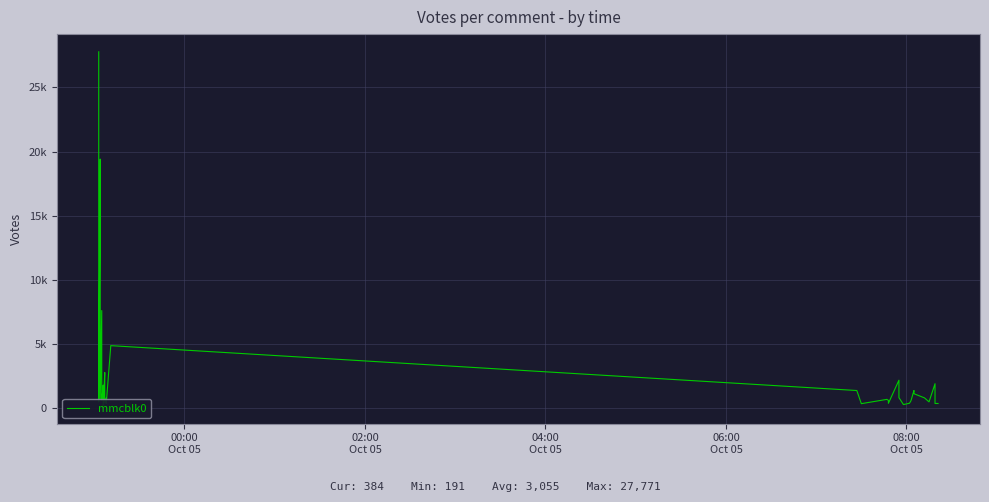

How many data points are above 842?

19